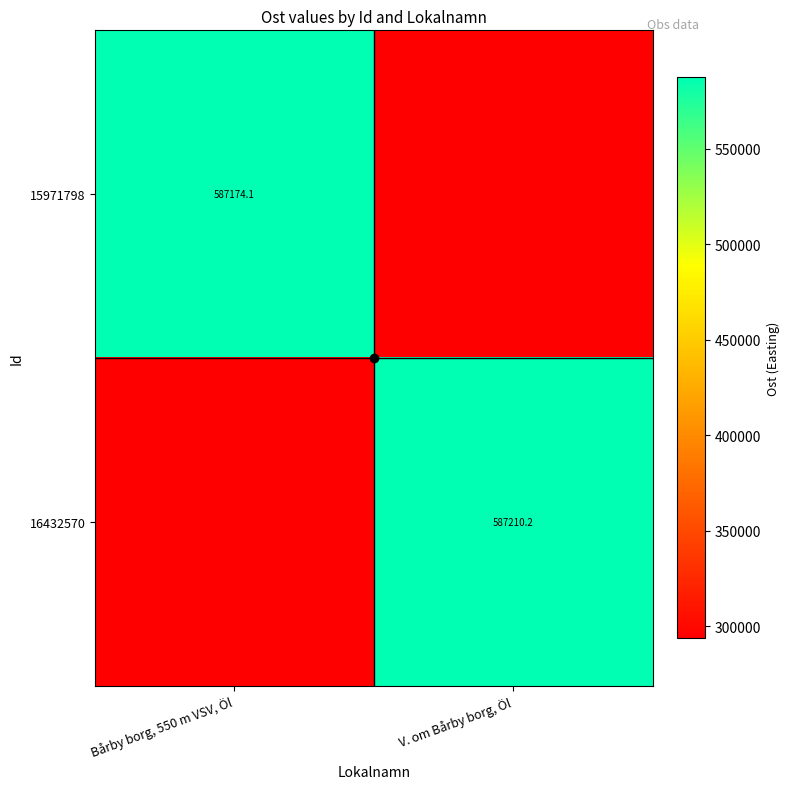

The value of 16432570 at V. om Bårby borg, Öl is 915587.9. True or false?

False